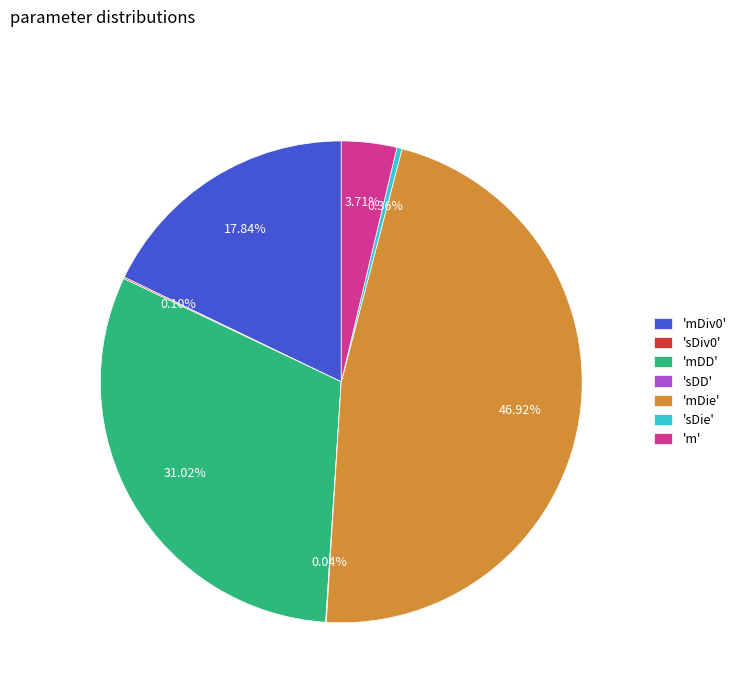

Do 'mDD' and 'mDiv0' together represent more than half of the pie?

No